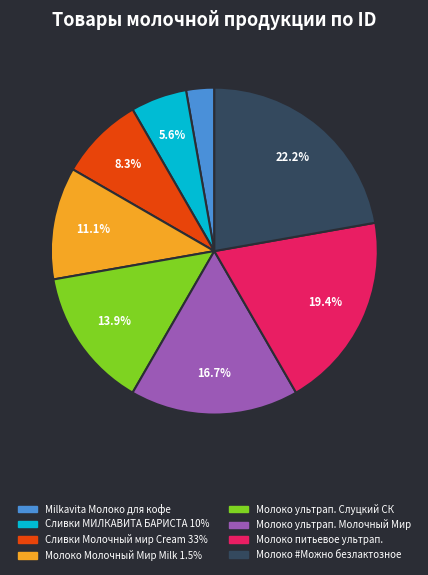

Is Молоко питьевое ультрап. the majority of the pie?

No